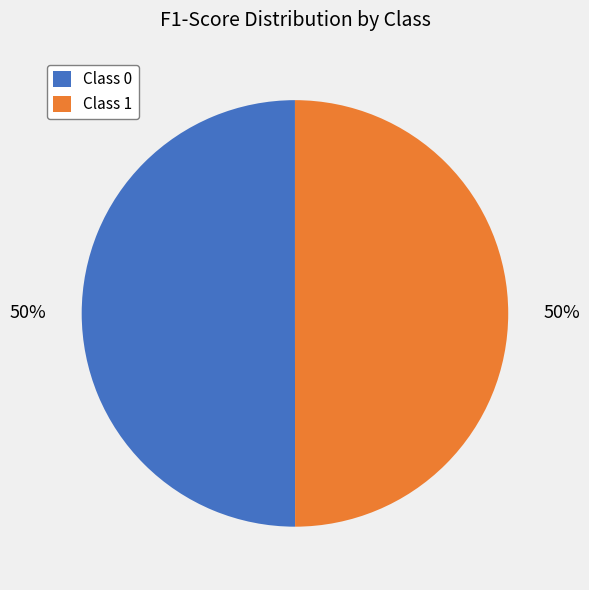

Is it true that Class 0 is 50% of the pie?

True